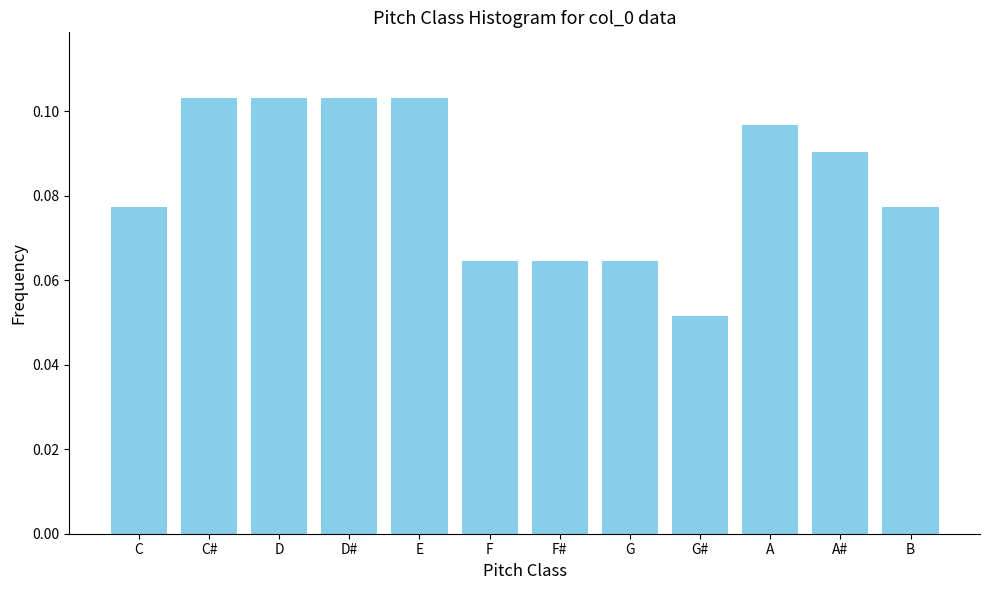

True or false: the data shows 0.0 at B.

False